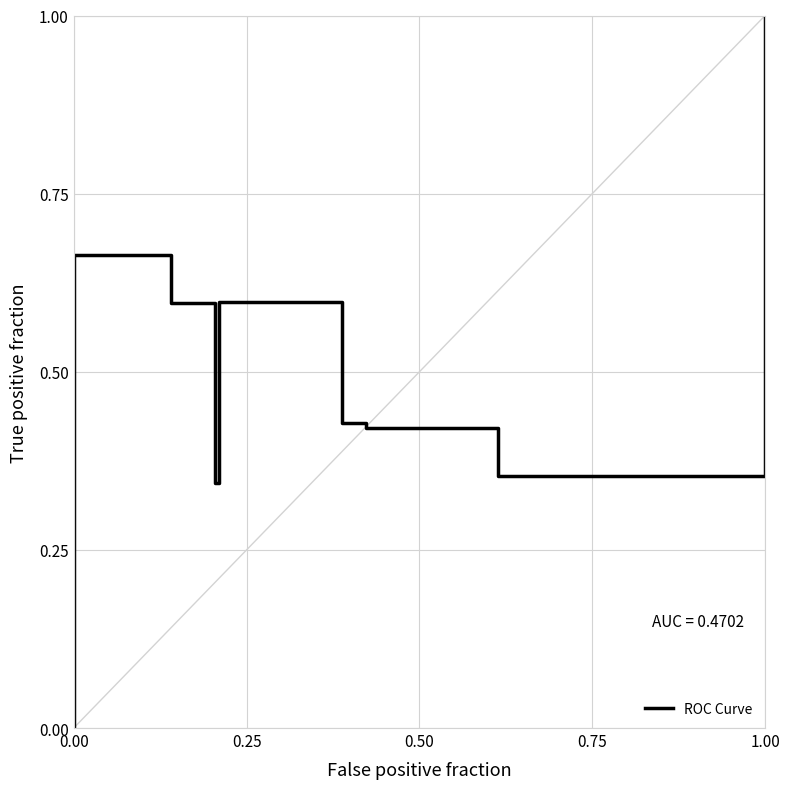

Count the number of values greater than 0.

9